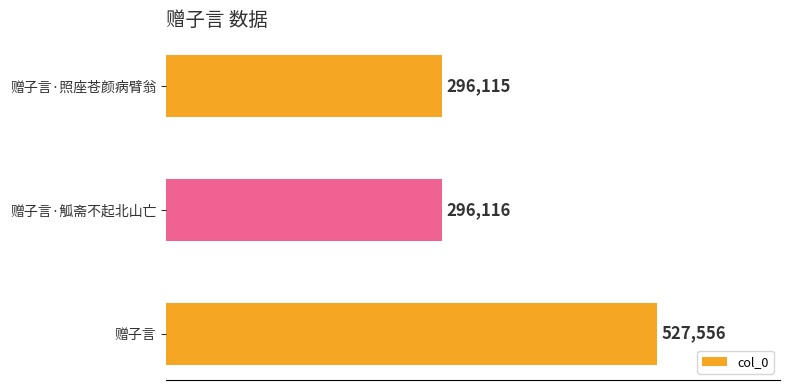

What is the average value?

373262